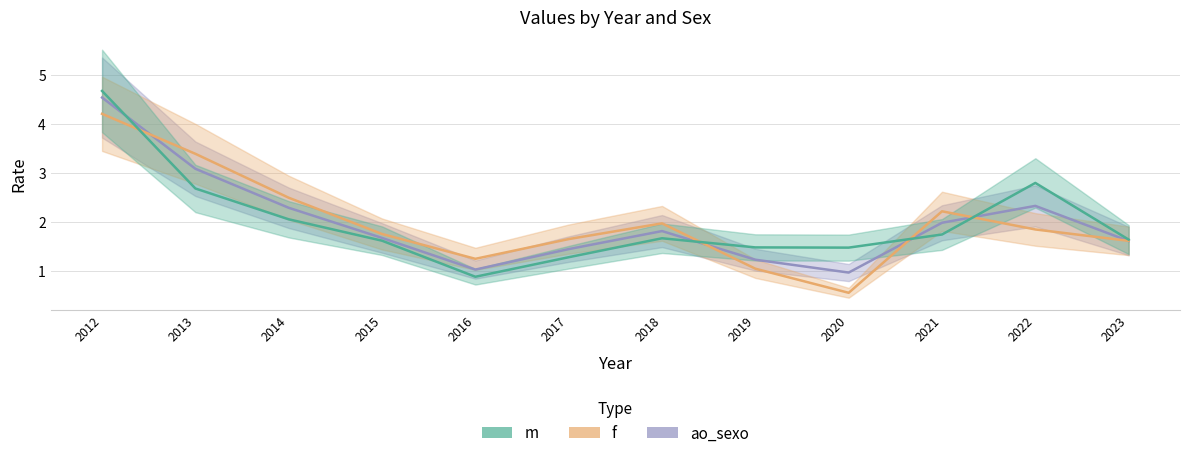

How many values in the f series are below 1?

1